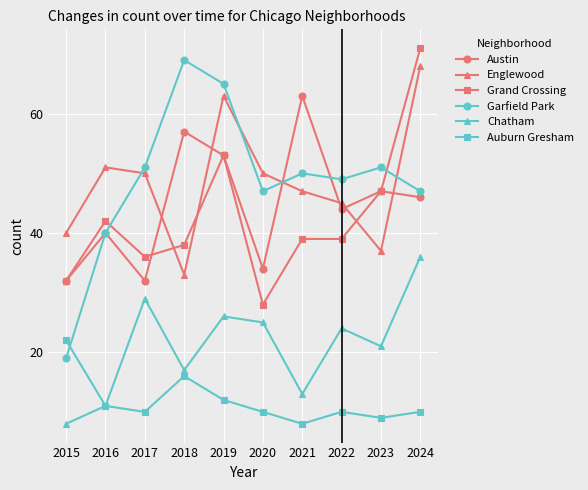

Between 2016 and 2024, which series saw the biggest shift?

Grand Crossing